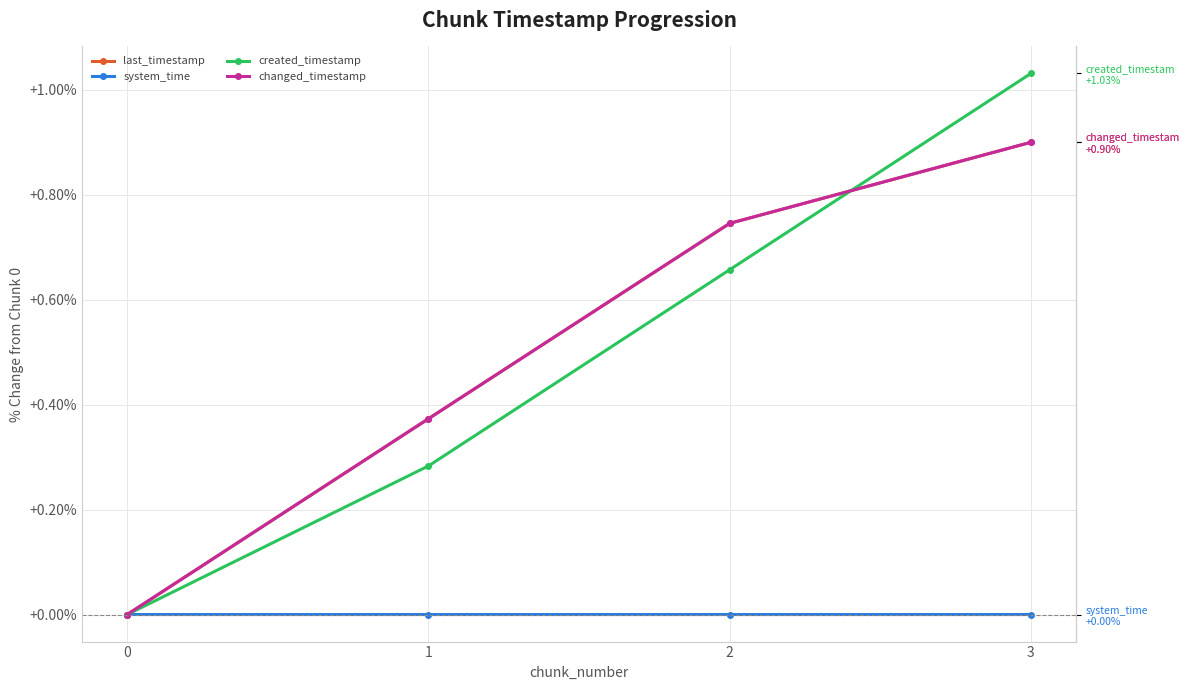

True or false: changed_timestamp has a value of 0.4 at 3.

False